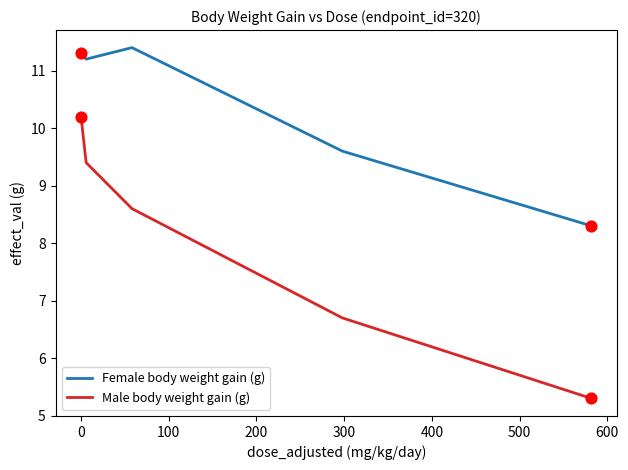

Which series has the largest total across all categories?

Female body weight gain (g)